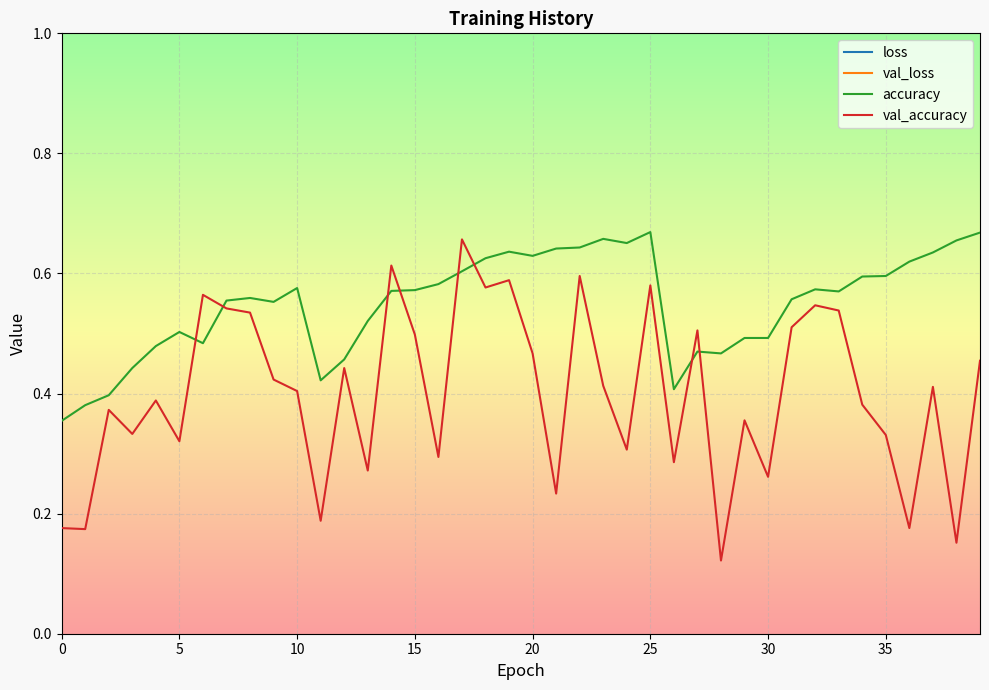

What is the difference between the highest and lowest values at 37?

8.2